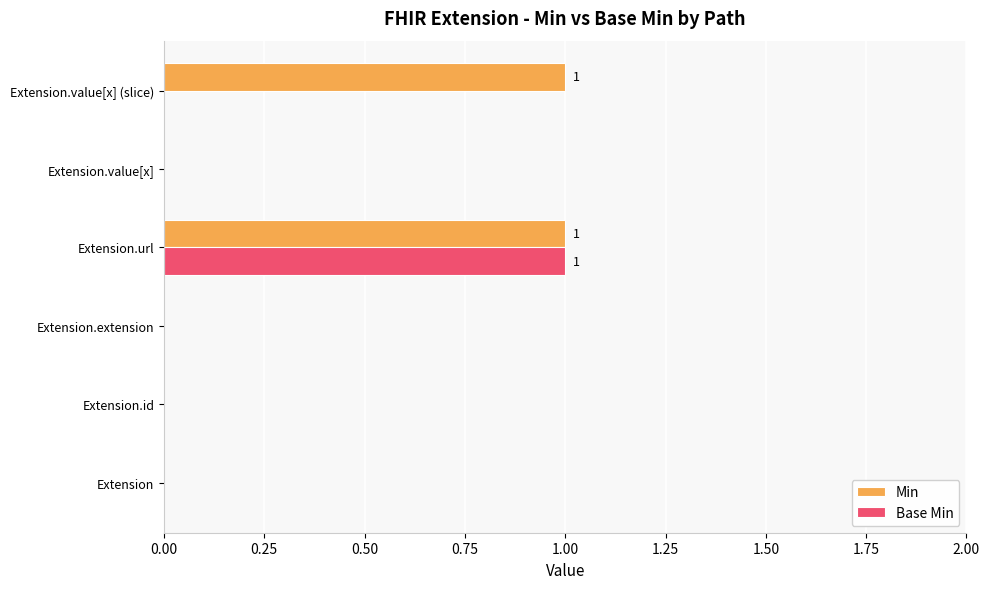

Which series changed the most between Extension.url and Extension.value[x] (slice)?

Base Min